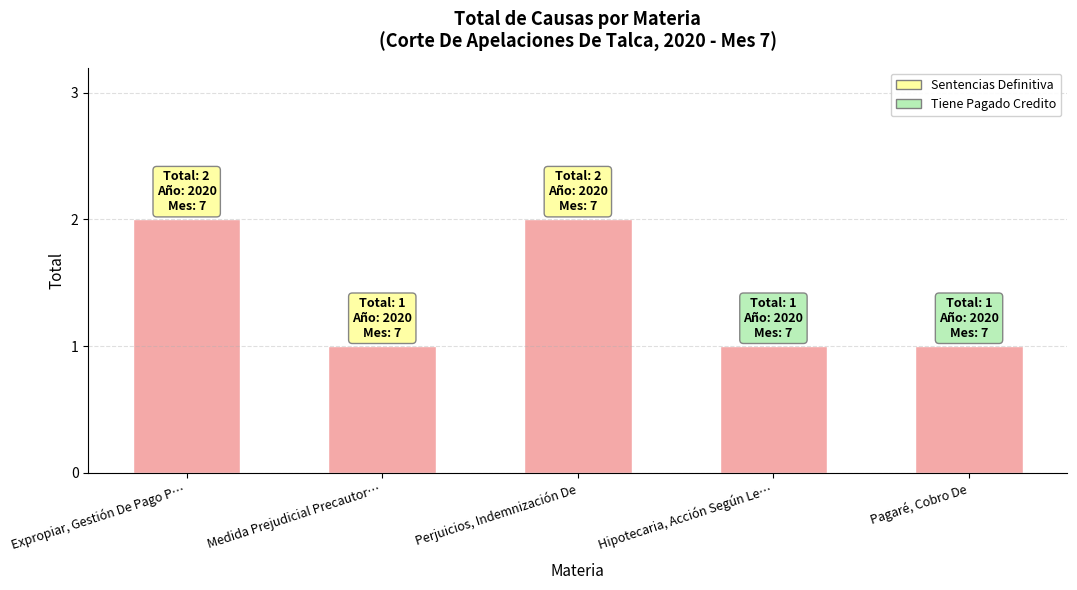

What is the approximate value at Medida Prejudicial Precautor…?

1